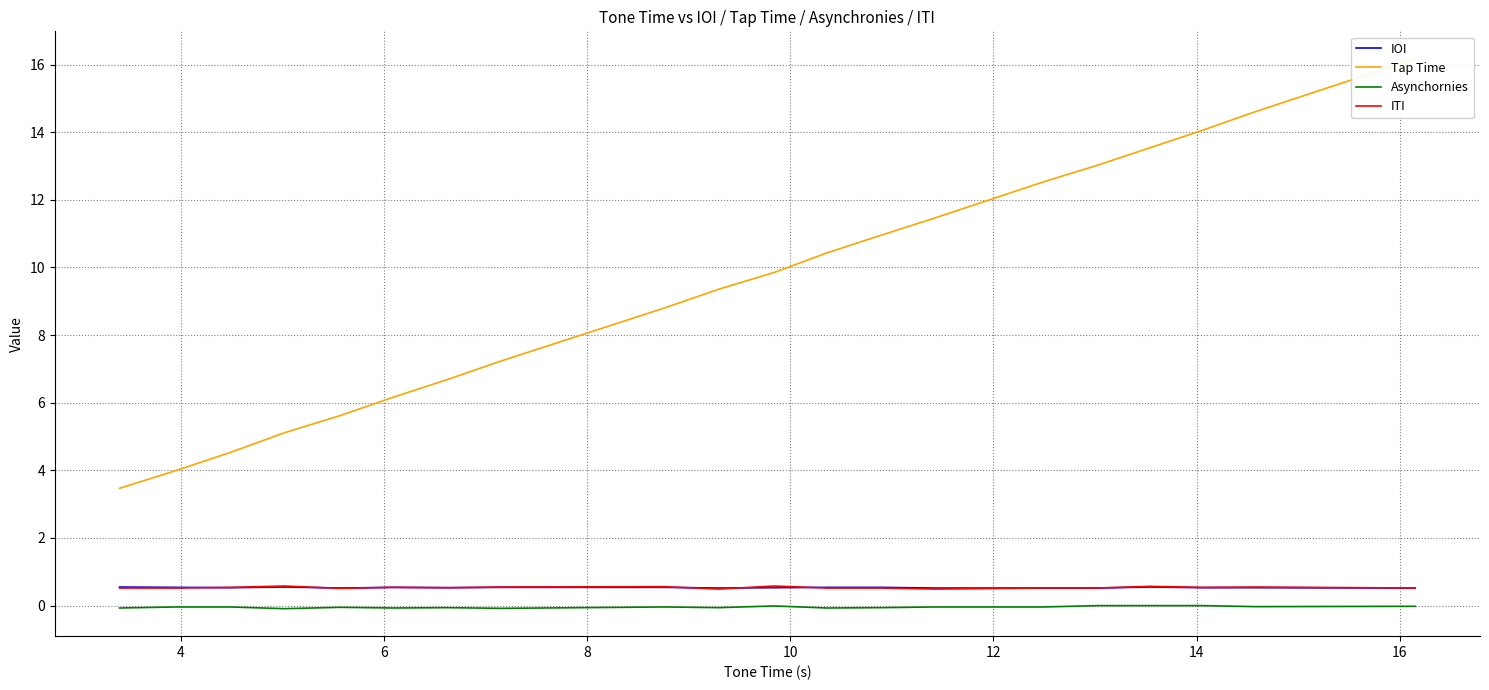

True or false: Asynchornies and ITI cross at least once.

False